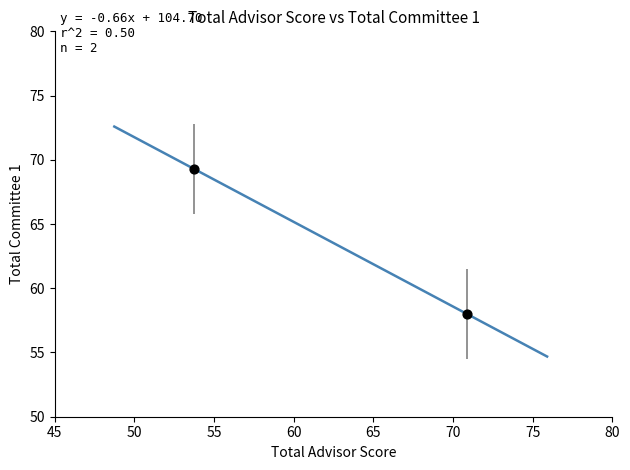

What Y value in the scatter plot is closest to 63?

58.0